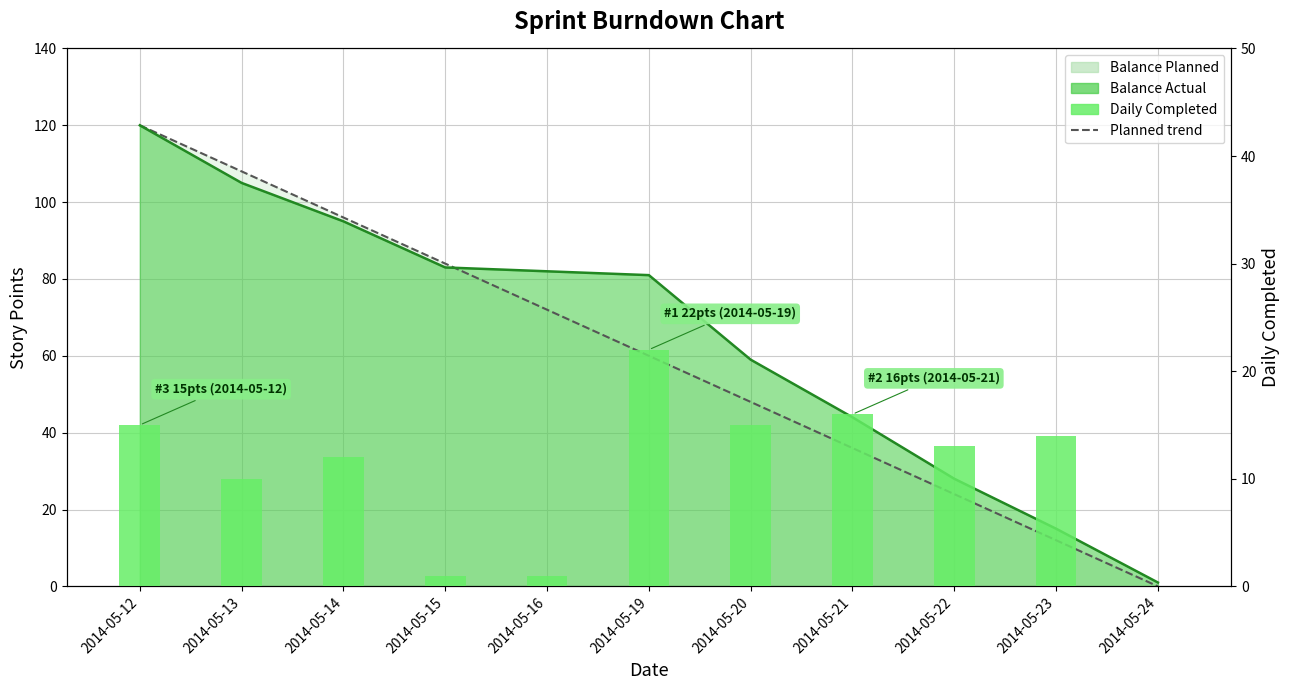

Reading right to left, extract all data points from this chart.

2014-05-24=0	2014-05-23=14	2014-05-22=13	2014-05-21=16	2014-05-20=15	2014-05-19=22	2014-05-16=1	2014-05-15=1	2014-05-14=12	2014-05-13=10	2014-05-12=15